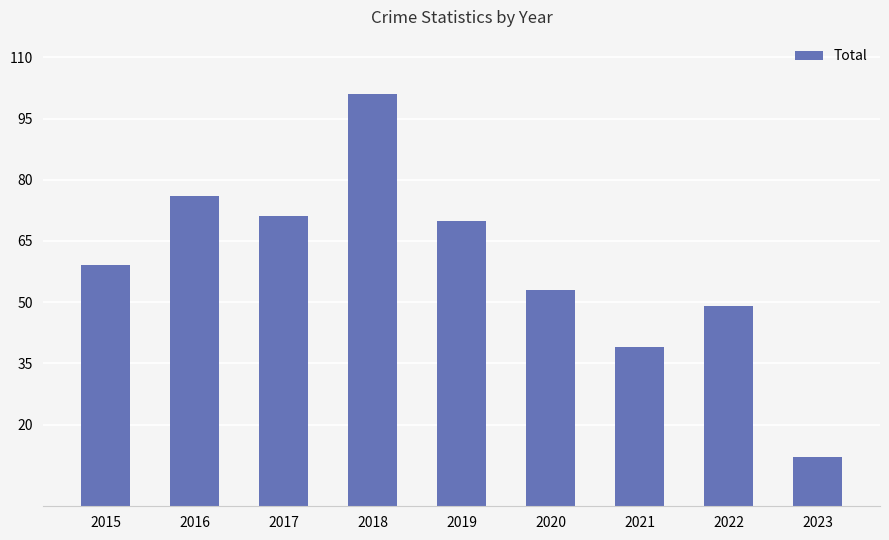

How many data points are less than 59?

4